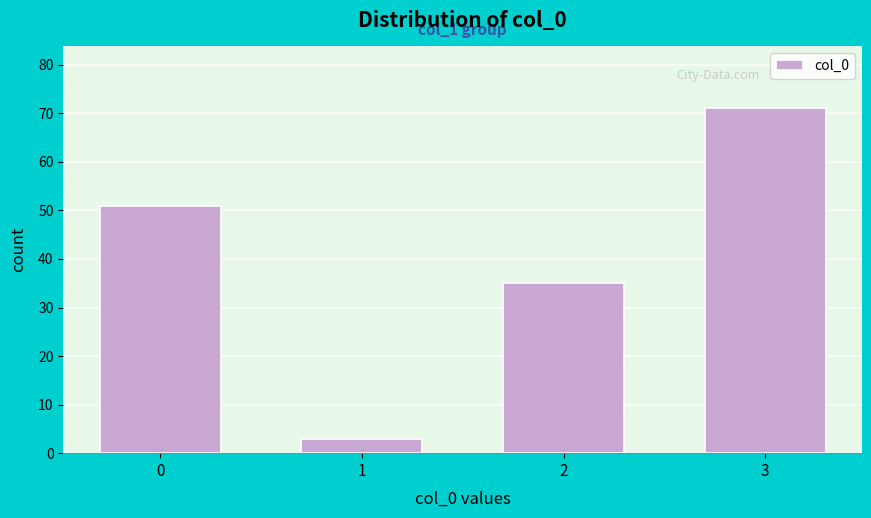

Reading left to right, extract all data points from this chart.

0=51	1=3	2=35	3=71